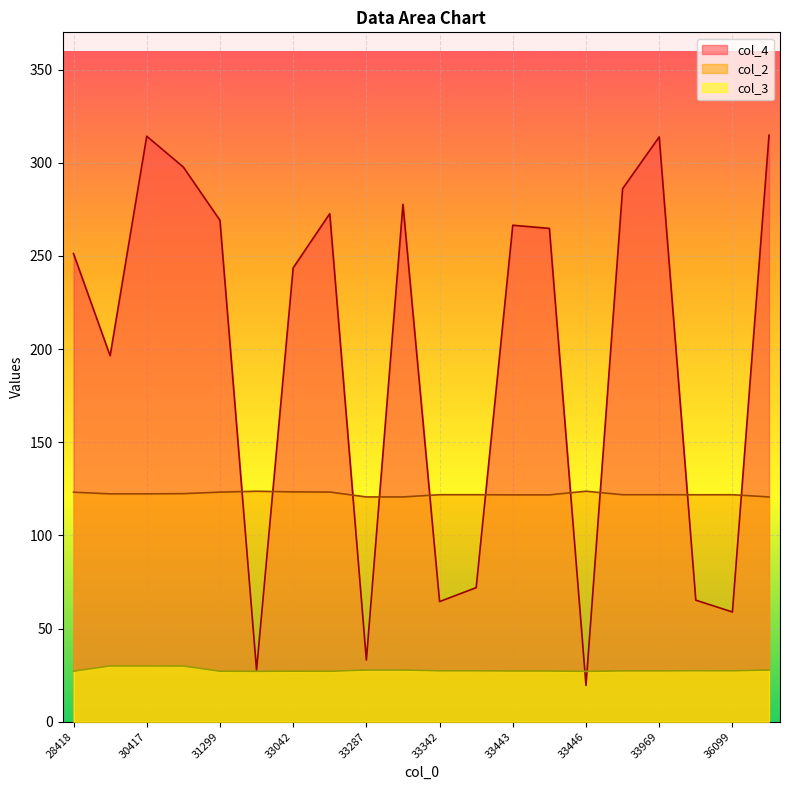

What are all the series names shown in the legend?

col_4, col_2, col_3